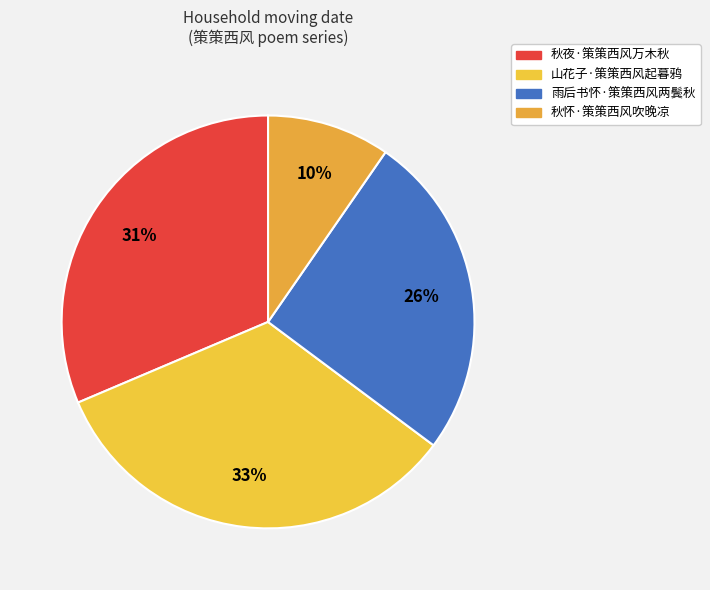

Do 雨后书怀·策策西风两鬓秋 and 山花子·策策西风起暮鸦 together represent more than half of the pie?

Yes